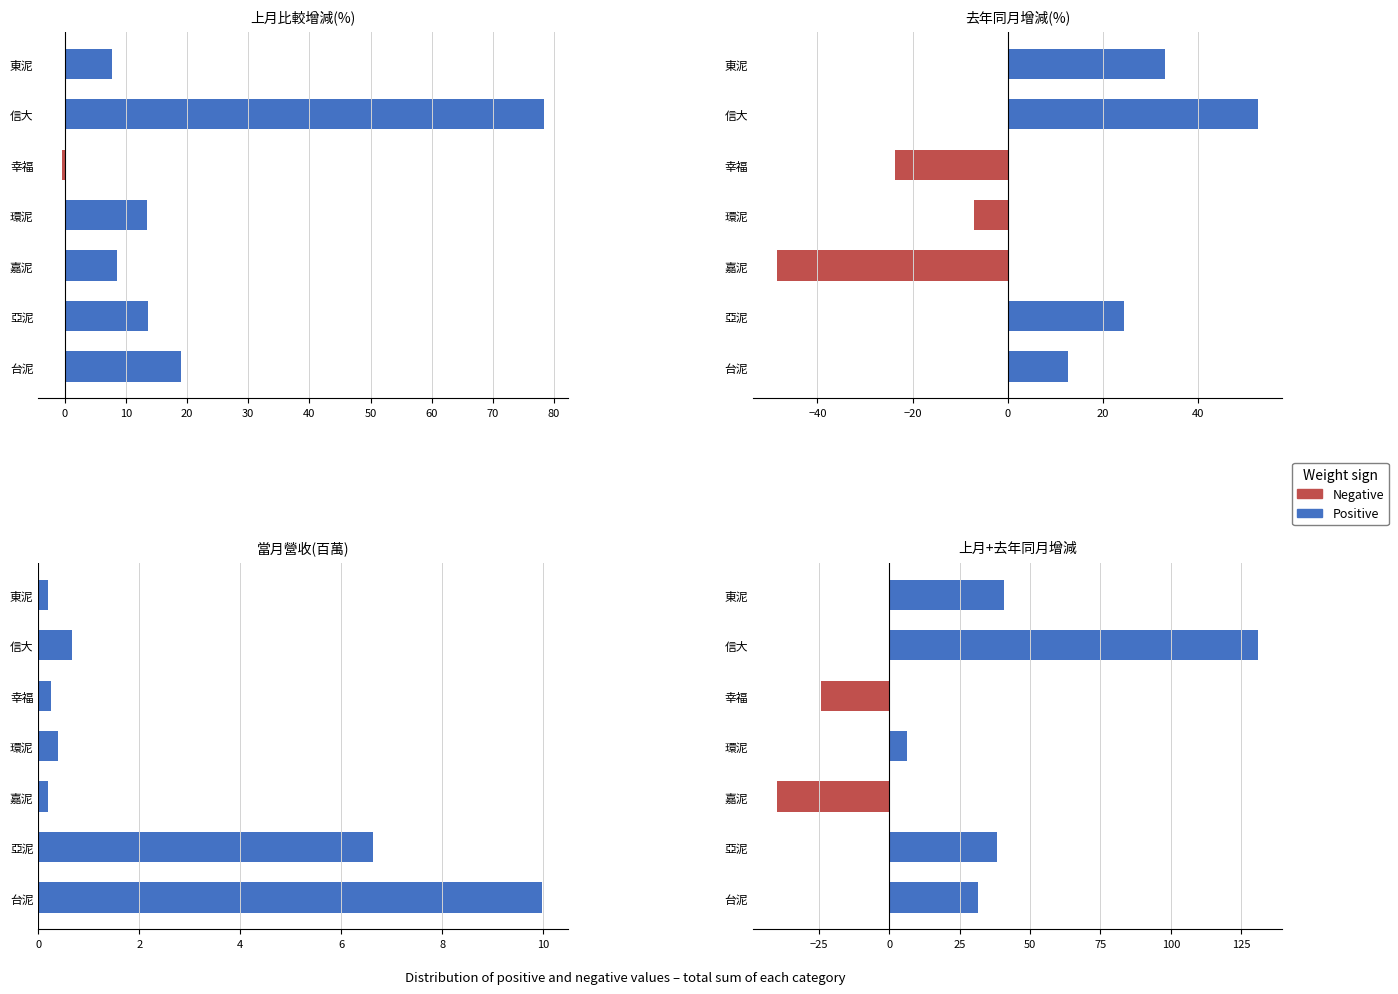

What is the difference between the second highest and second lowest values in the Negative series?

24.1